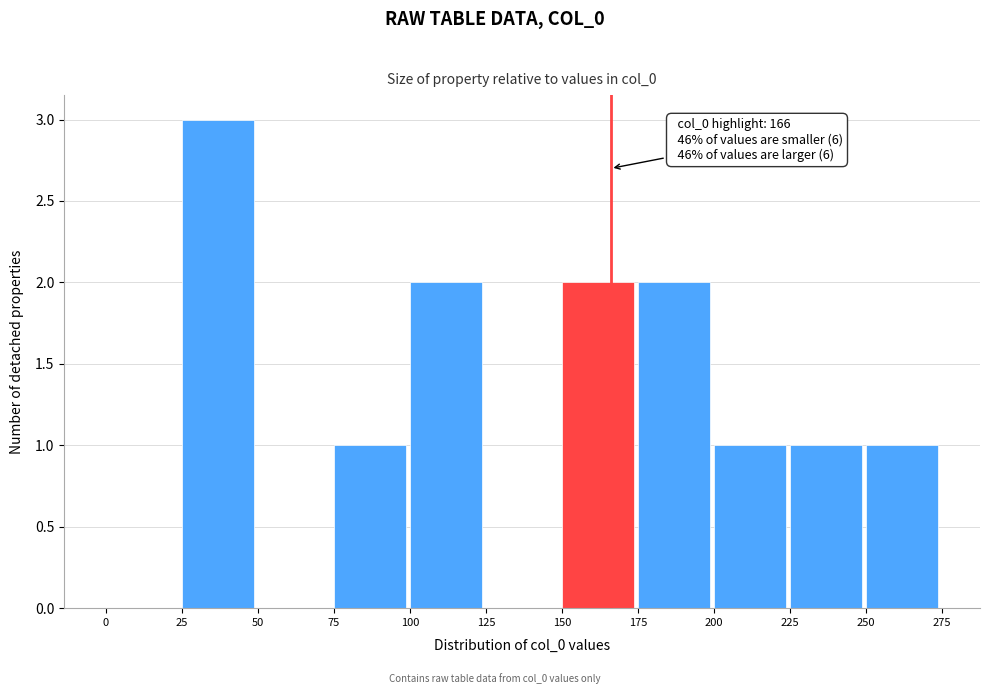

Over which range of the x-axis is the bar tallest?

25 to 50